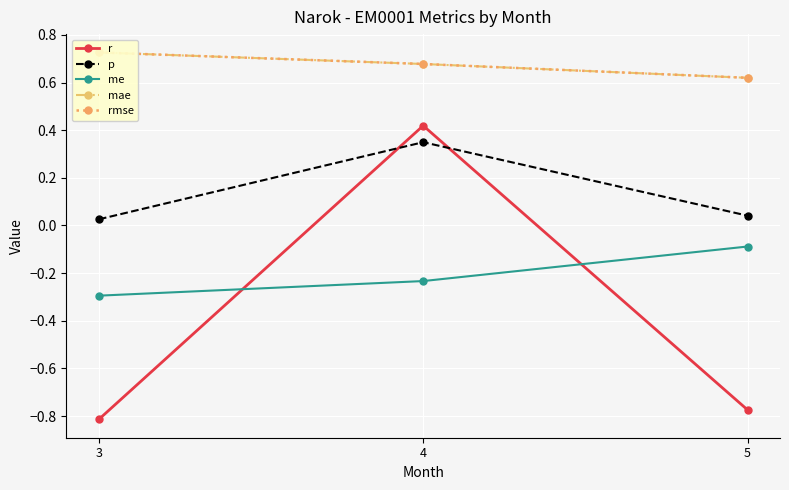

True or false: me has a value of -0.1 at 4.

False